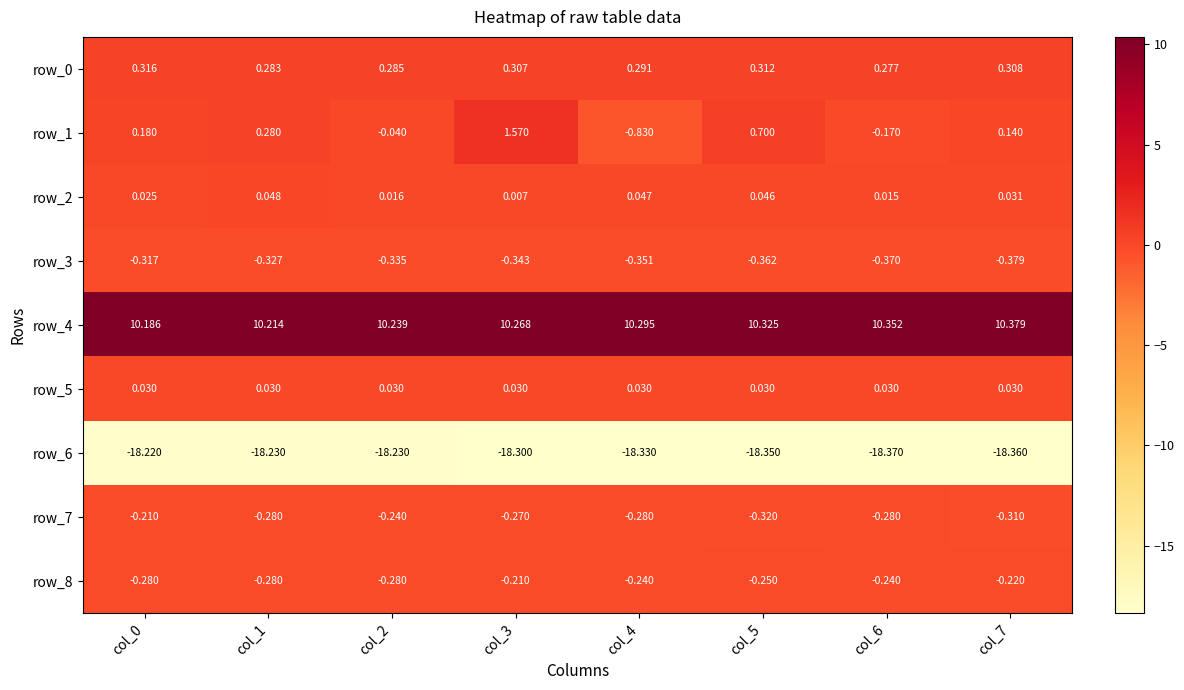

Is the value of row_2 at col_4 greater than the value of row_1 at col_1?

No